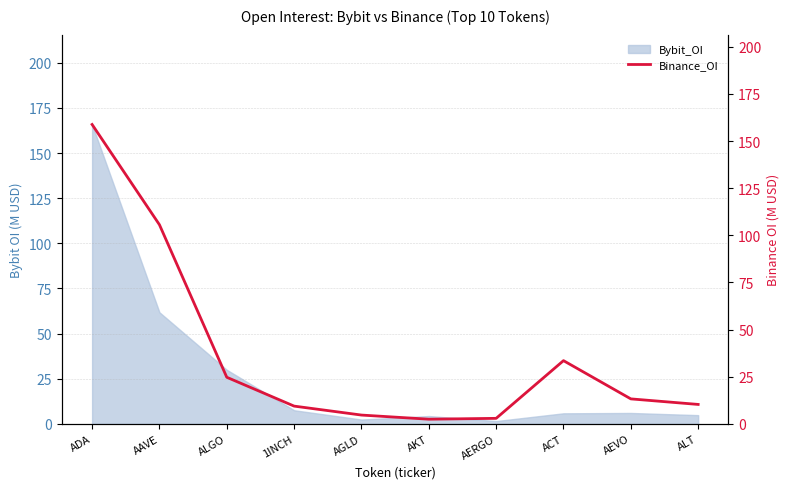

Reading left to right, what are all the values shown in this chart?

158.8	105.6	24.7	9.5	4.7	2.5	3.0	33.6	13.3	10.3